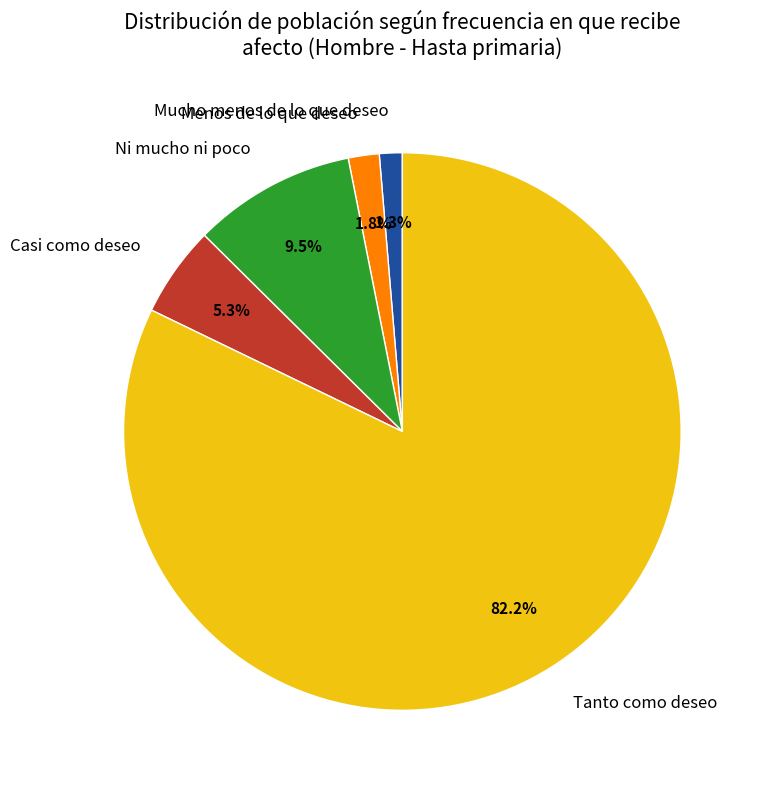

What is the total percentage of Casi como deseo and Mucho menos de lo que deseo?

6.6%